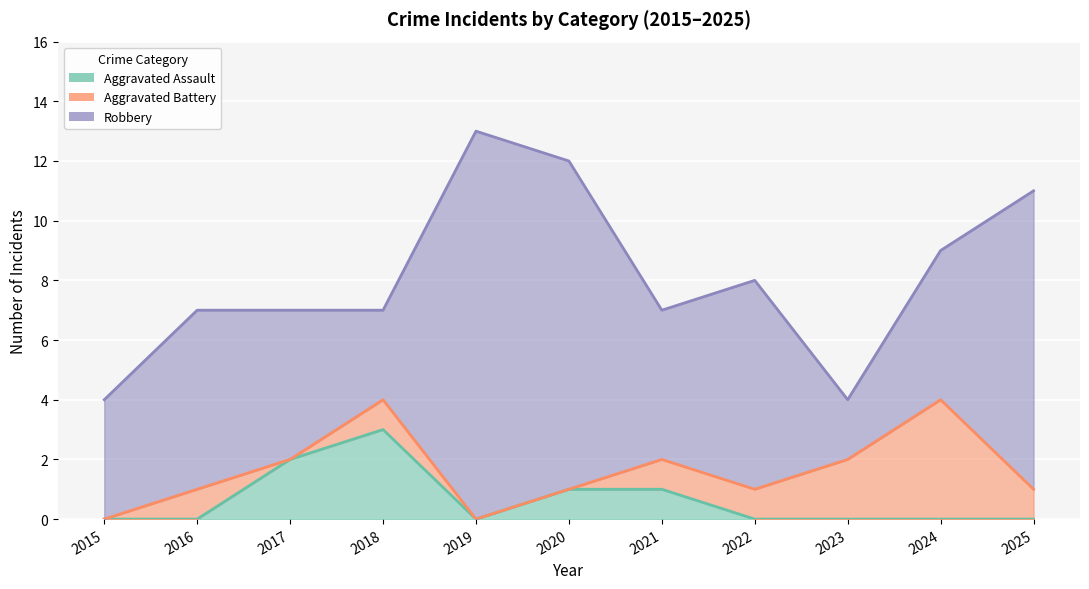

Reading left to right, extract all data points from this chart.

Aggravated Assault: 0	0	2	3	0	1	1	0	0	0	0
Aggravated Battery: 0	1	0	1	0	0	1	1	2	4	1
Robbery: 4	6	5	3	13	11	5	7	2	5	10